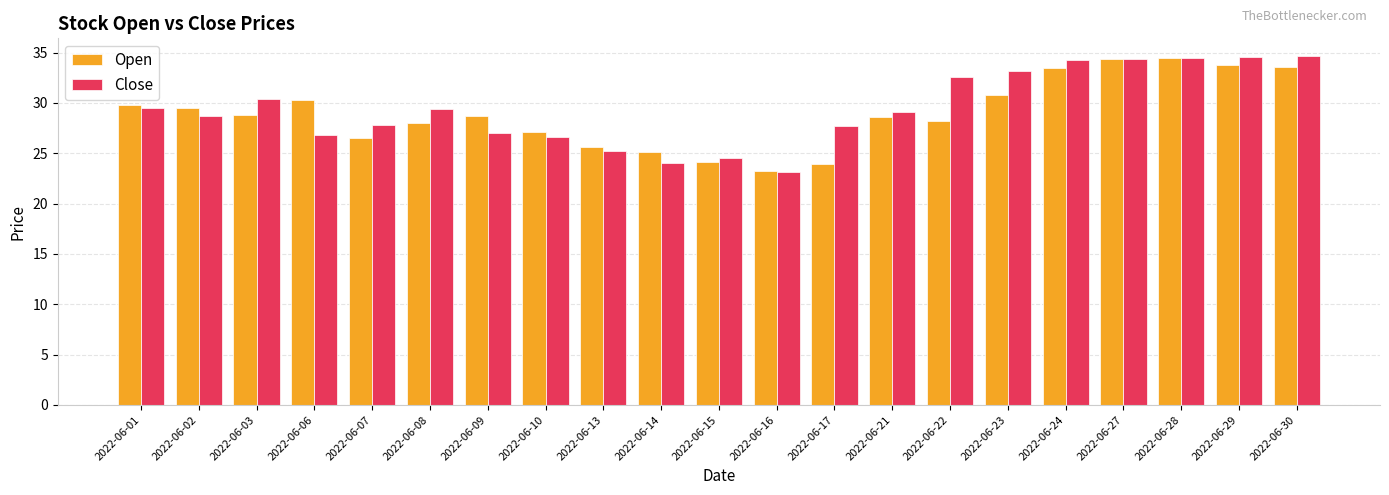

What is the average value of the Close series?

29.4